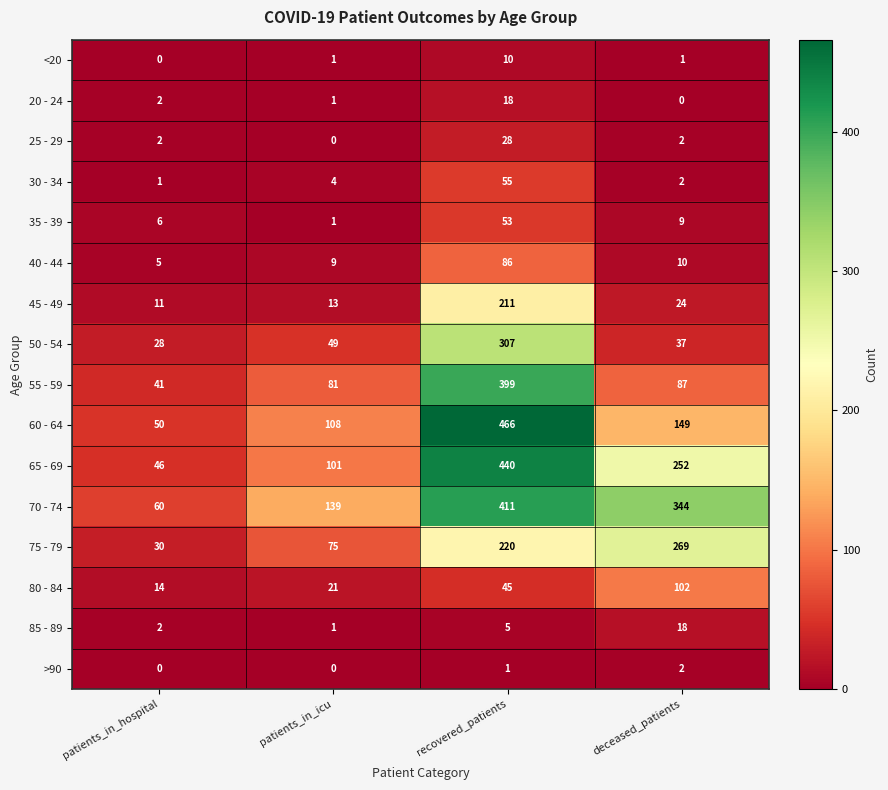

At which label is 60 - 64 closest to 258?

deceased_patients